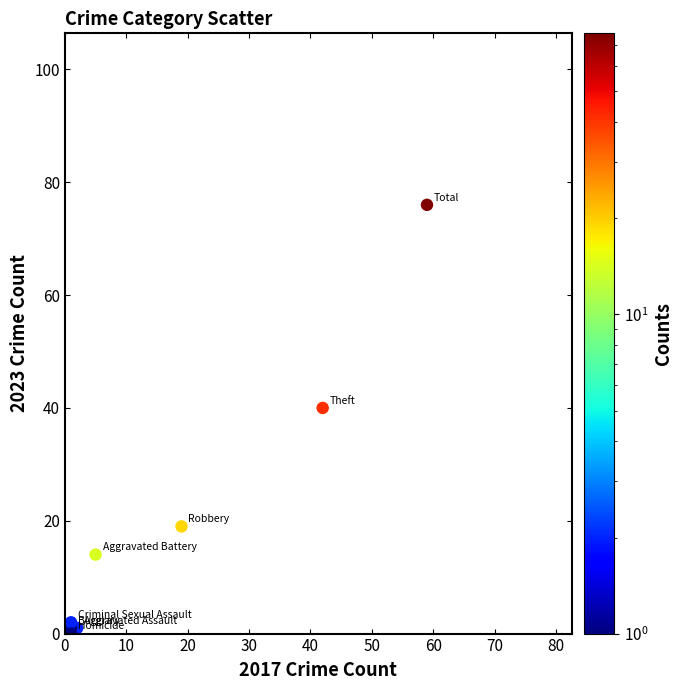

What Y value in the scatter plot is closest to 38?

40